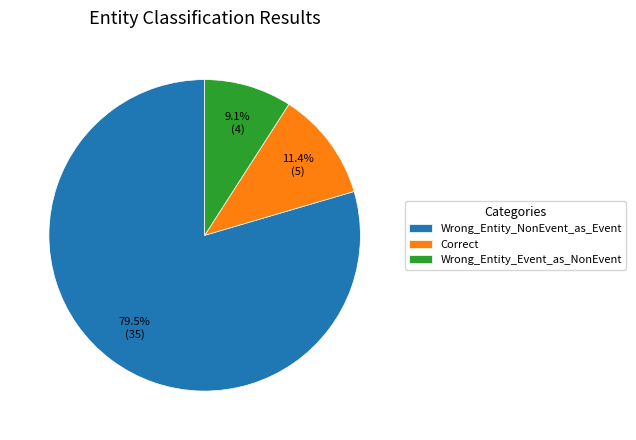

To the nearest percent, what is the combined percentage of Correct and Wrong_Entity_Event_as_NonEvent?

20%